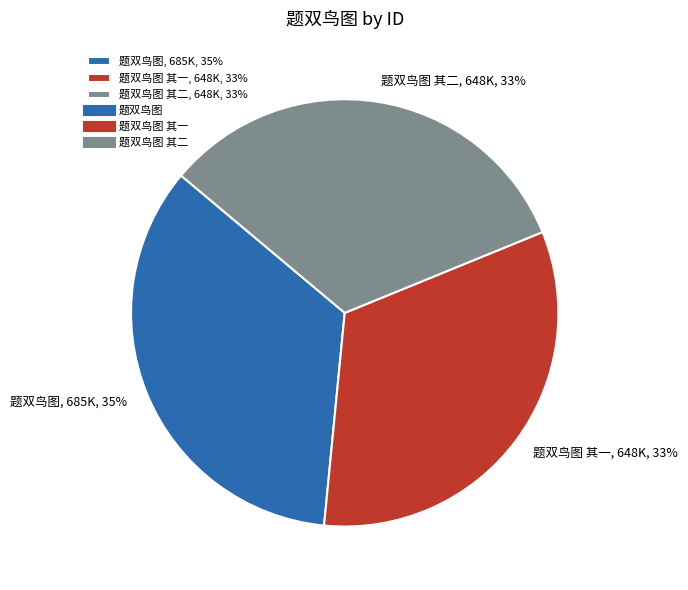

Do 题双鸟图 其二, 648K, 33% and 题双鸟图, 685K, 35% together represent more than half of the pie?

Yes